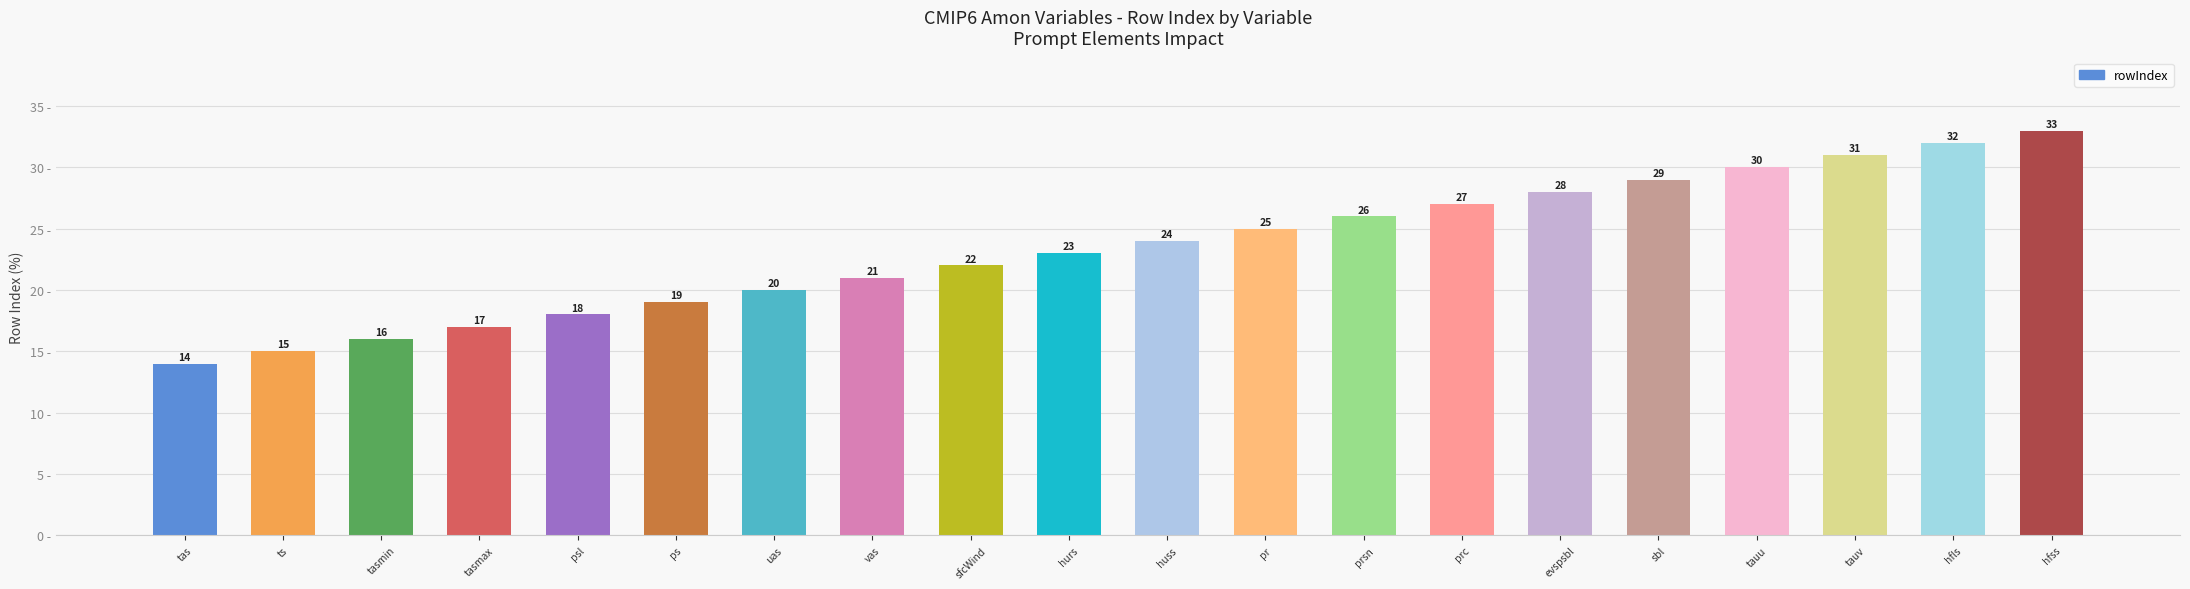

Rank the categories by value from lowest to highest.

tas, ts, tasmin, tasmax, psl, ps, uas, vas, sfcWind, hurs, huss, pr, prsn, prc, evspsbl, sbl, tauu, tauv, hfls, hfss